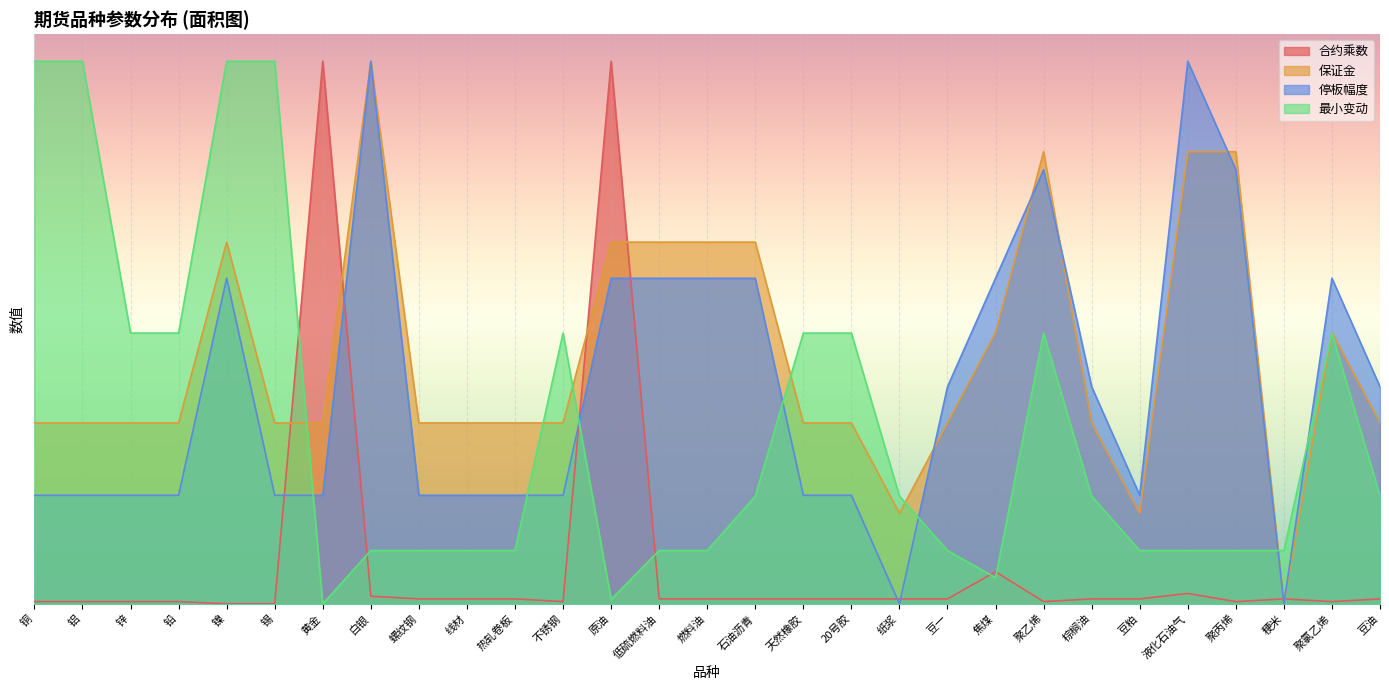

The 保证金 series shows 1.3 at 液化石油气. True or false?

False